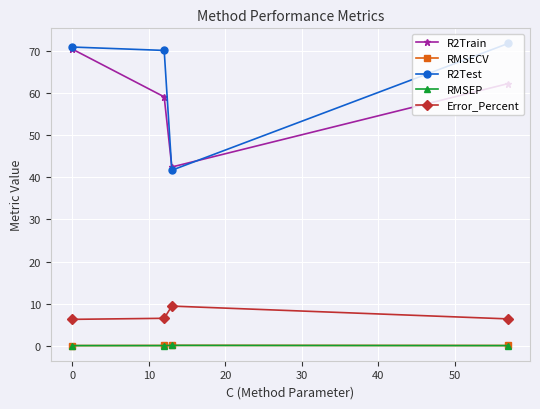

What is the value of the R2Train point at the 4th from the left?

62.2